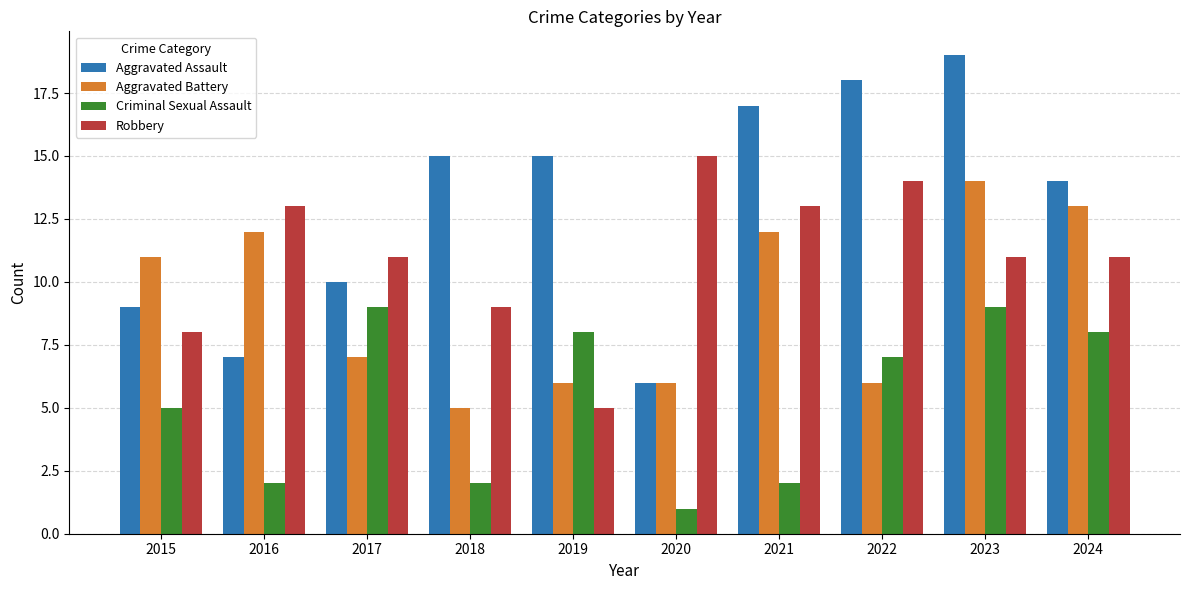

What is the spread (max minus min) of values at 2020?

14